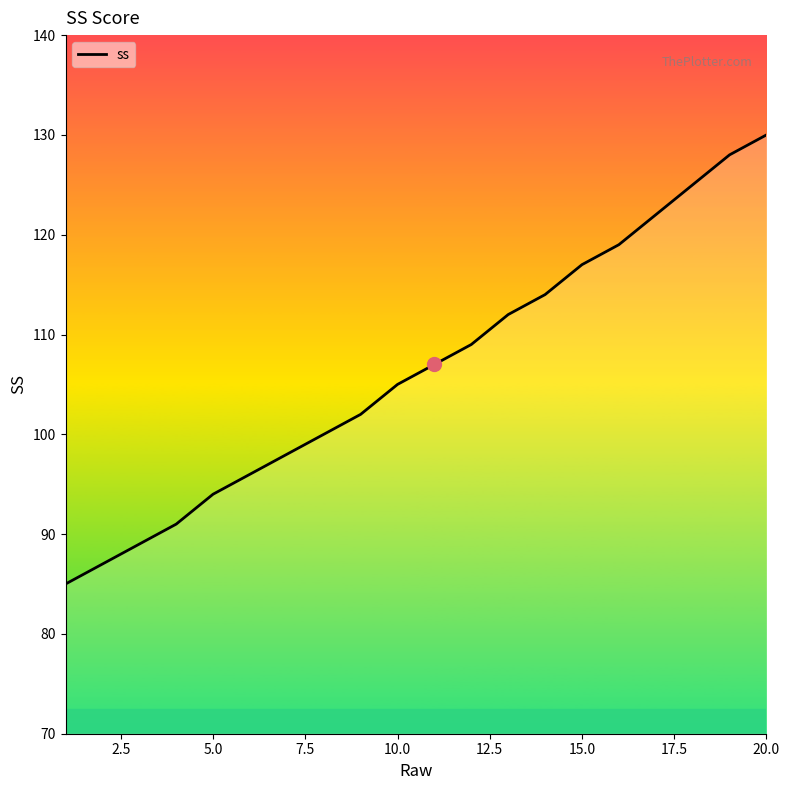

What is the maximum value shown in the chart?

130